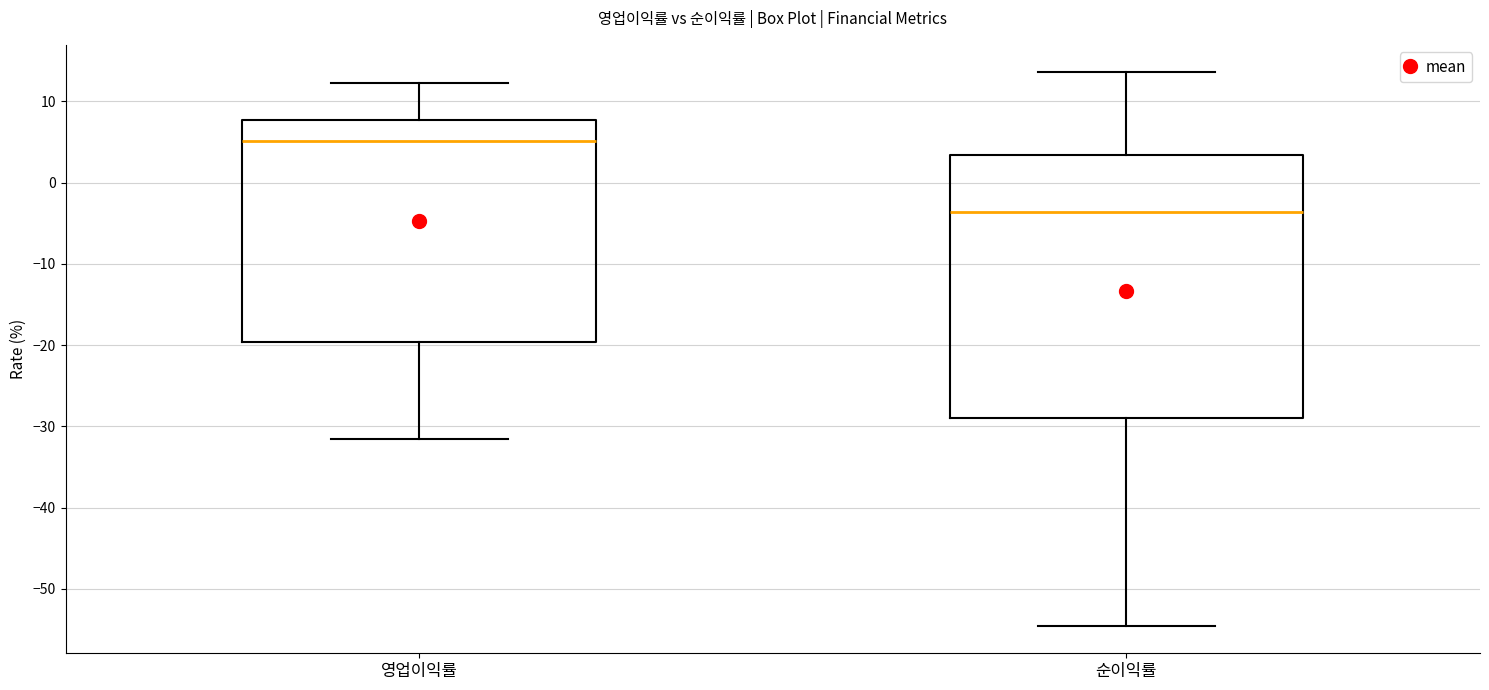

Which box's median line is the highest?

영업이익률